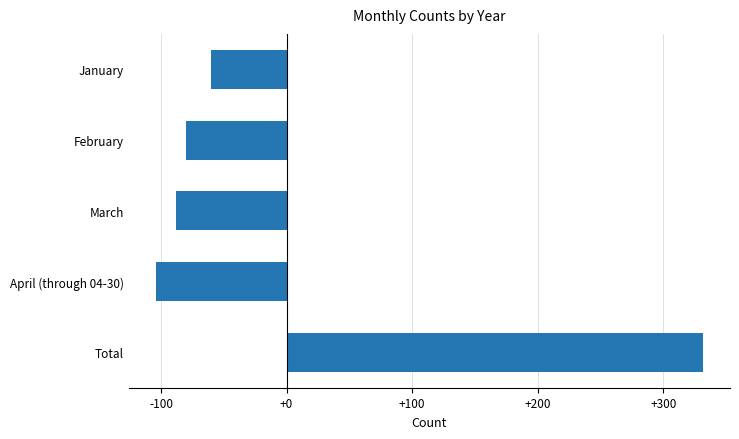

How many data points are less than -79?

3